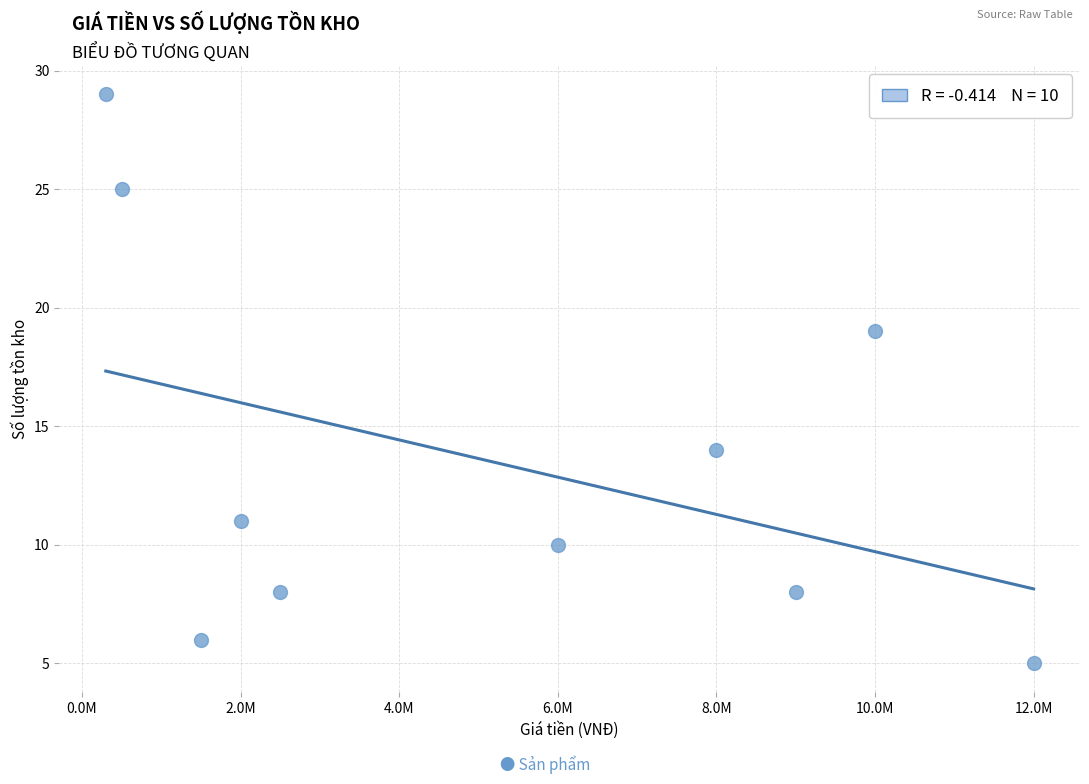

What is the range of Y values (max minus min)?

24